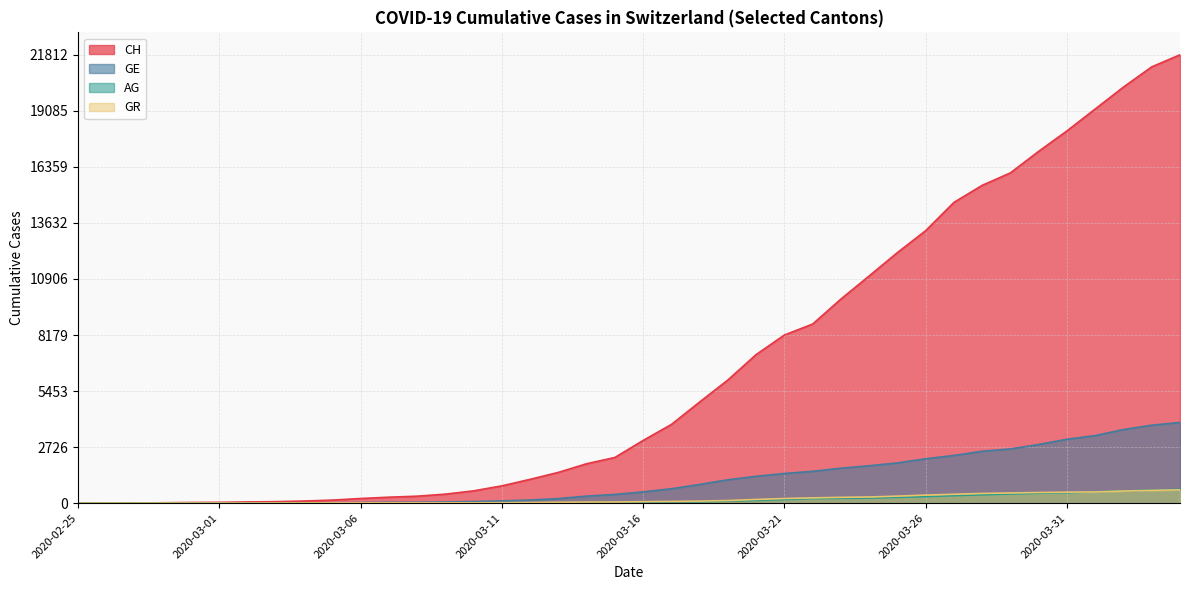

Between 2020-03-08 and 2020-03-09, which series saw the biggest shift?

CH